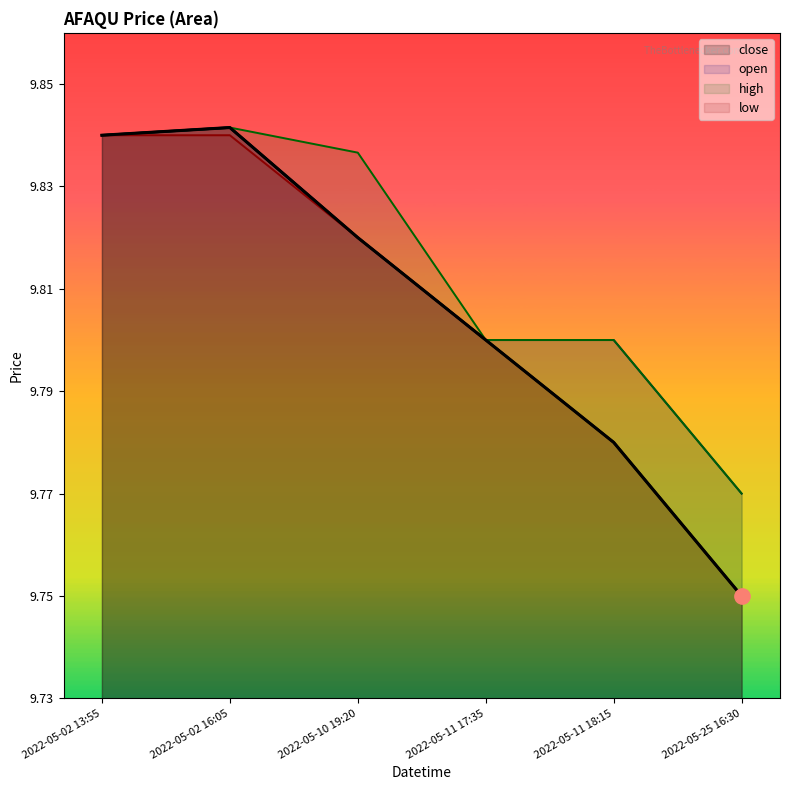

In high, how many points are higher than both neighbors (excluding endpoints)?

1